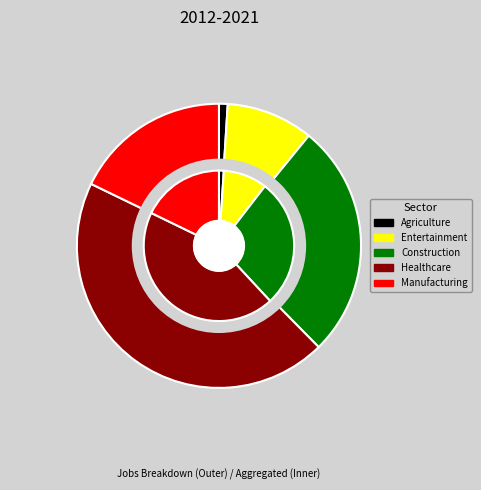

Rank the series by their maximum value, from lowest to highest.

Agriculture, Entertainment, Manufacturing, Construction, Healthcare